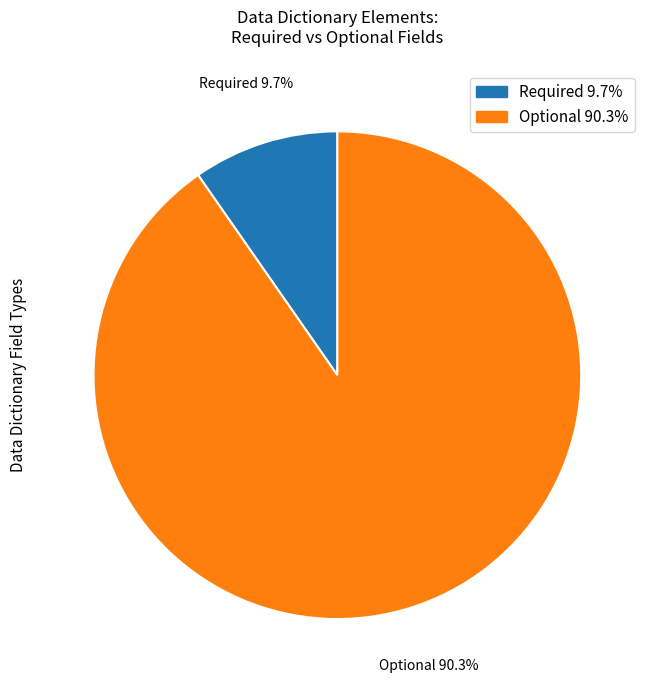

Is Optional the majority of the pie?

Yes